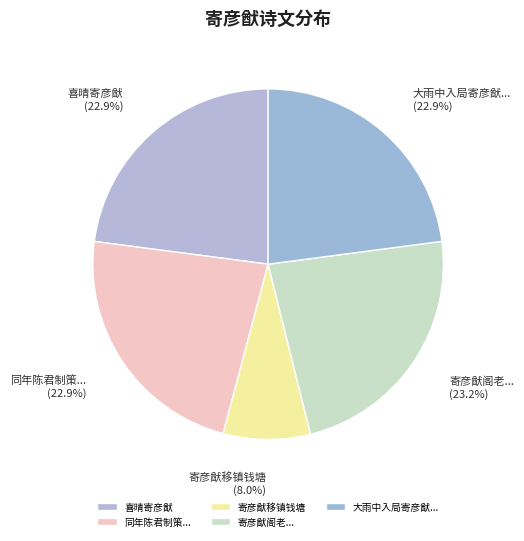

Approximately how many times larger is the value at 寄彦猷阁老... compared to 寄彦猷移镇钱塘?

2.9